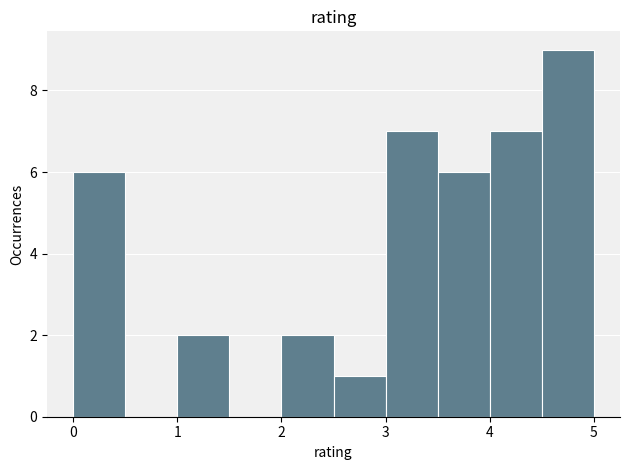

Reading left to right, list every bar in this chart as the range it spans on the x-axis followed by its height. The values are not printed on the chart, so give them approximately, as read against the axis.

0.0 to 0.5: 6
0.5 to 1.0: 0
1.0 to 1.5: 2
1.5 to 2.0: 0
2.0 to 2.5: 2
2.5 to 3.0: 1
3.0 to 3.5: 7
3.5 to 4.0: 6
4.0 to 4.5: 7
4.5 to 5.0: 9